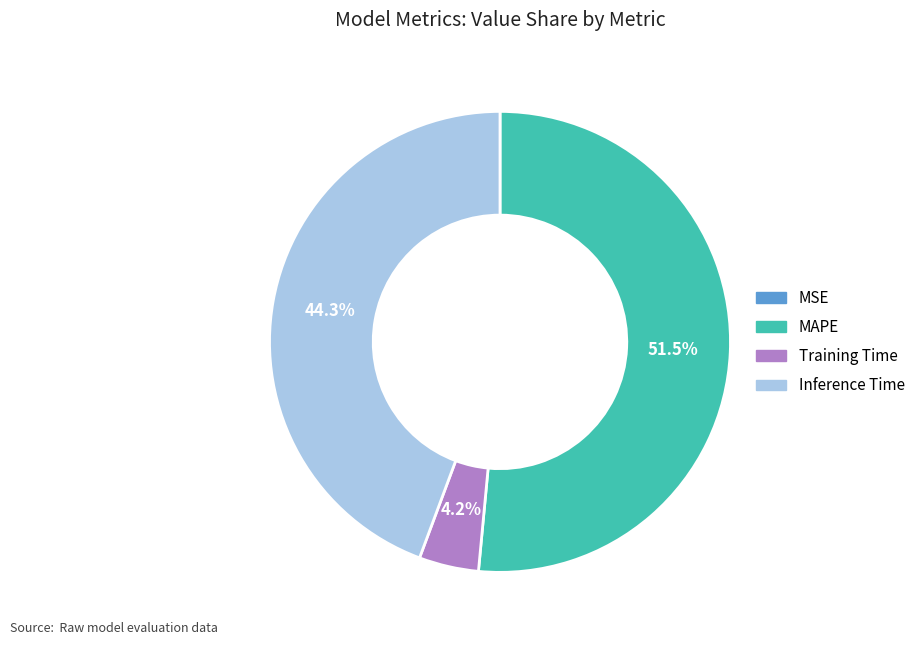

What is the total percentage of MAPE and Inference Time?

95.8%